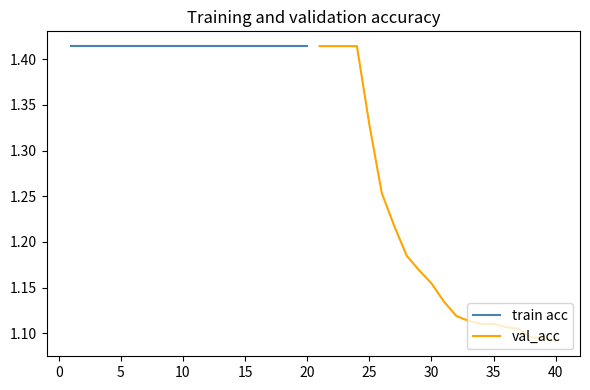

What is the difference between the highest and lowest values at 20?

0.2